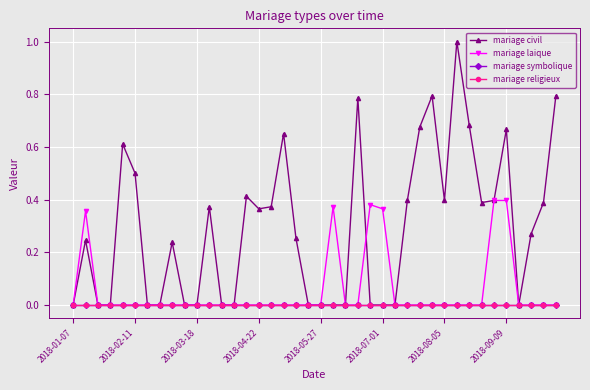

True or false: mariage laique and mariage symbolique cross at least once.

False